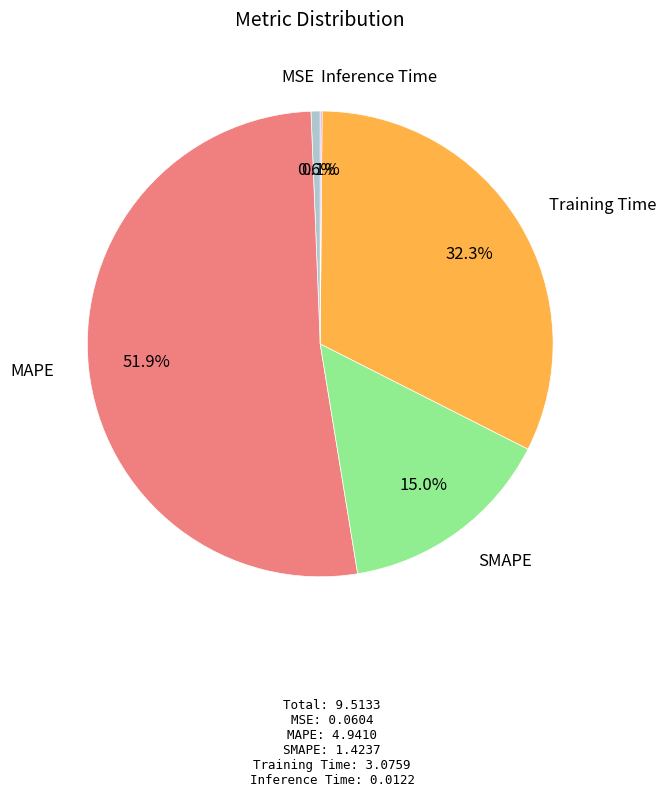

Which has a higher value, MSE or SMAPE?

SMAPE